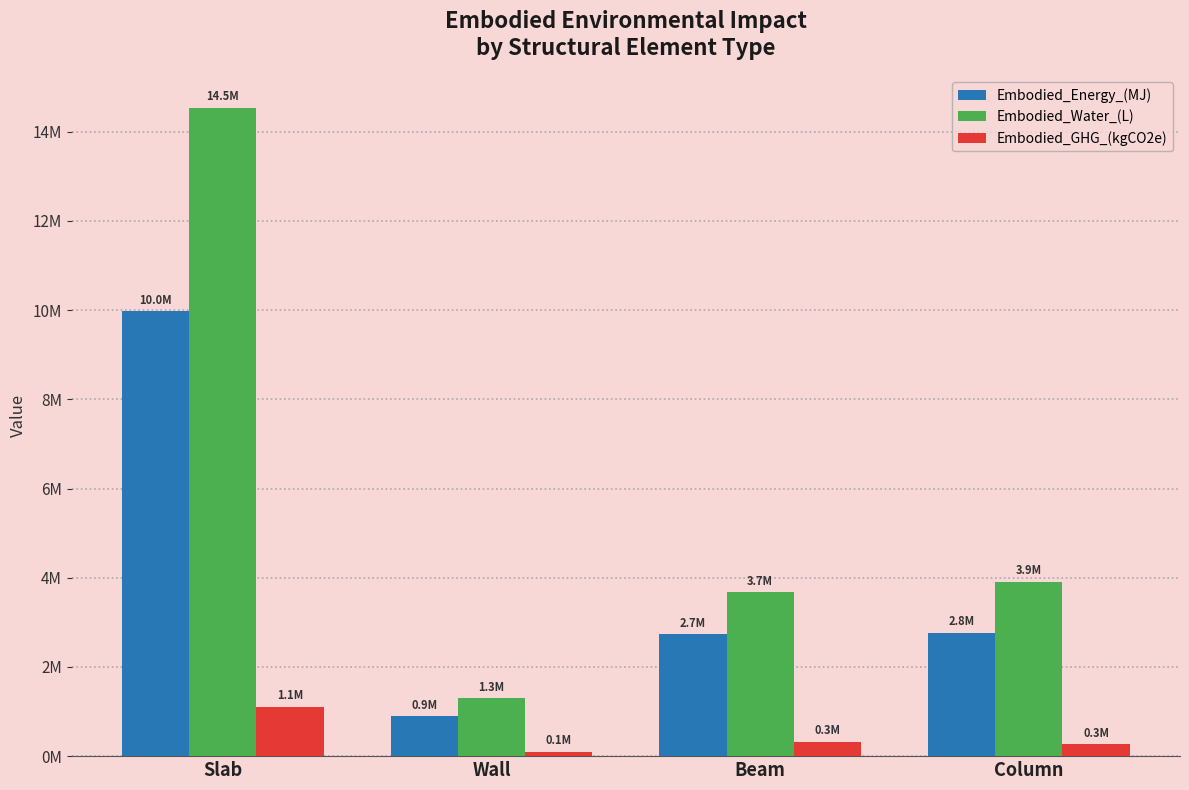

What is the label of the 2nd bar from the right?

Beam